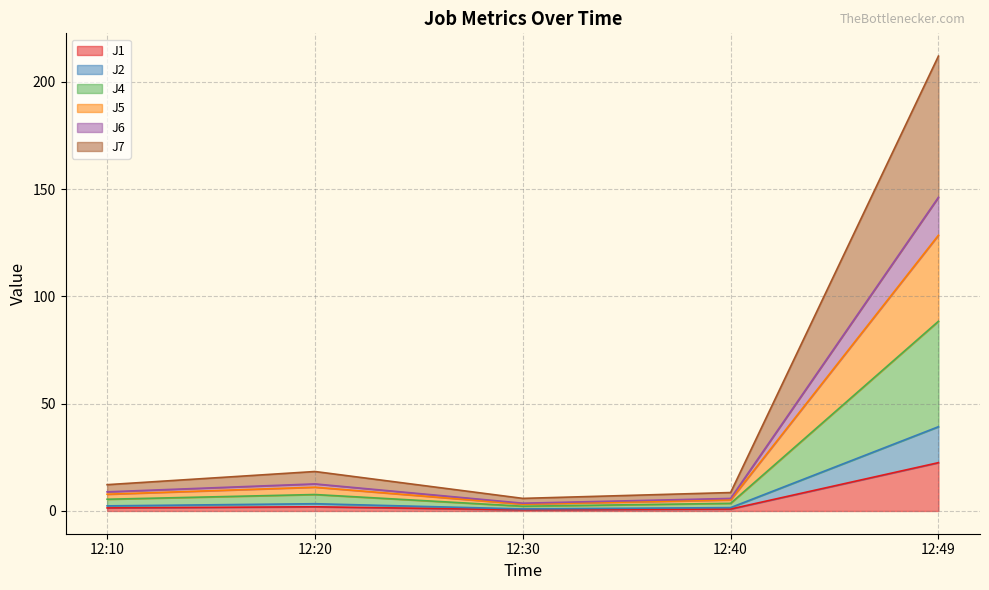

What is the highest value of the J7 series?

212.0